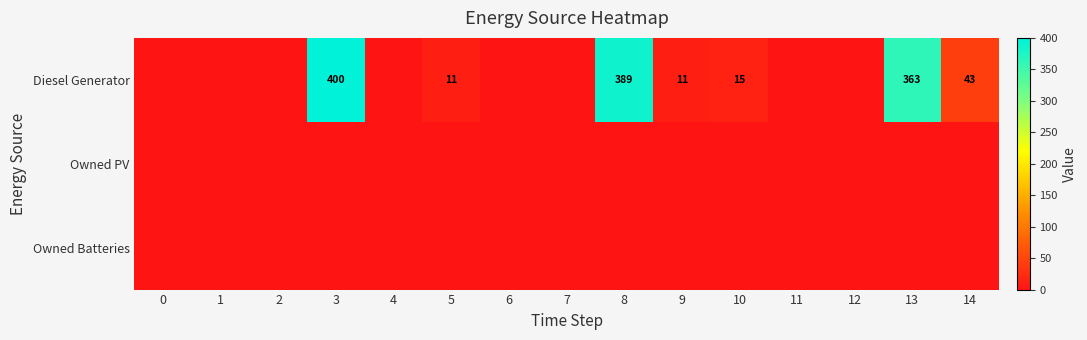

At which category is the sum across all series the highest?

3